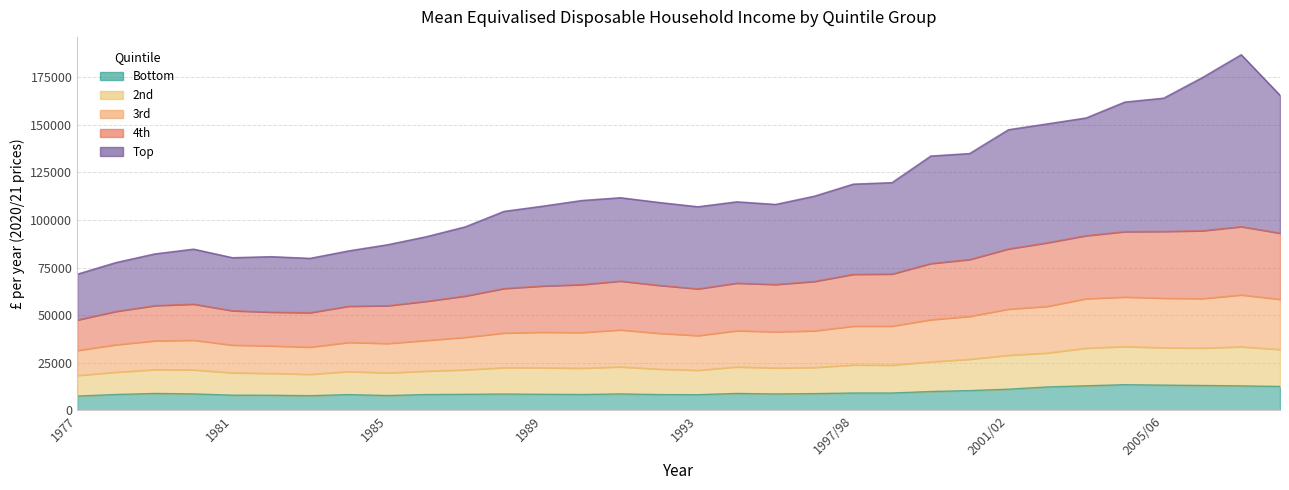

True or false: Bottom and 2nd intersect in this chart.

False